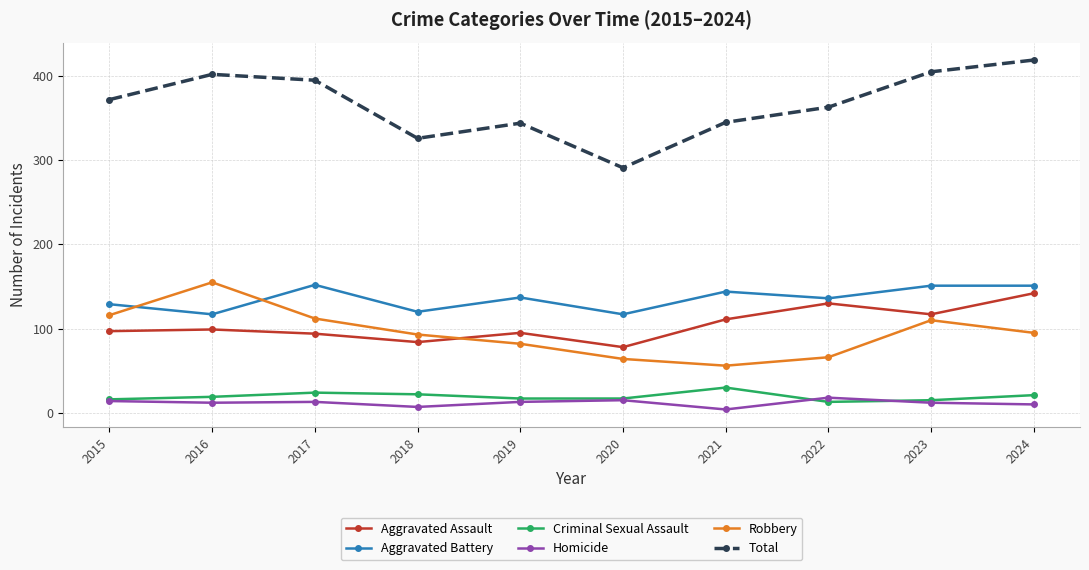

What is the minimum value for Total?

291